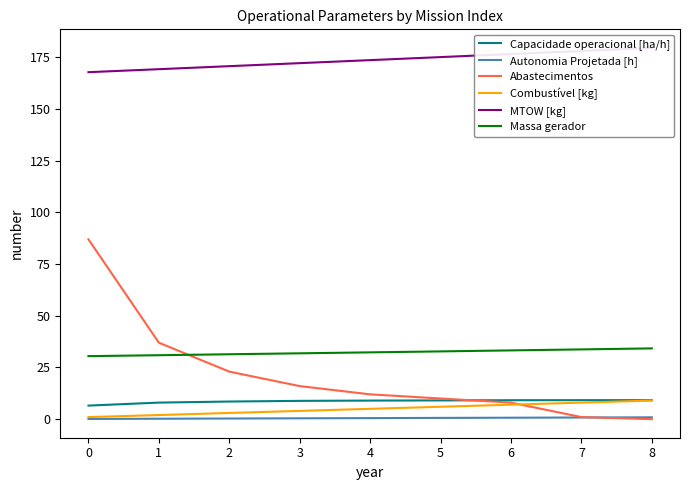

What is the sum of the Massa gerador values at 3 and 7?

65.6